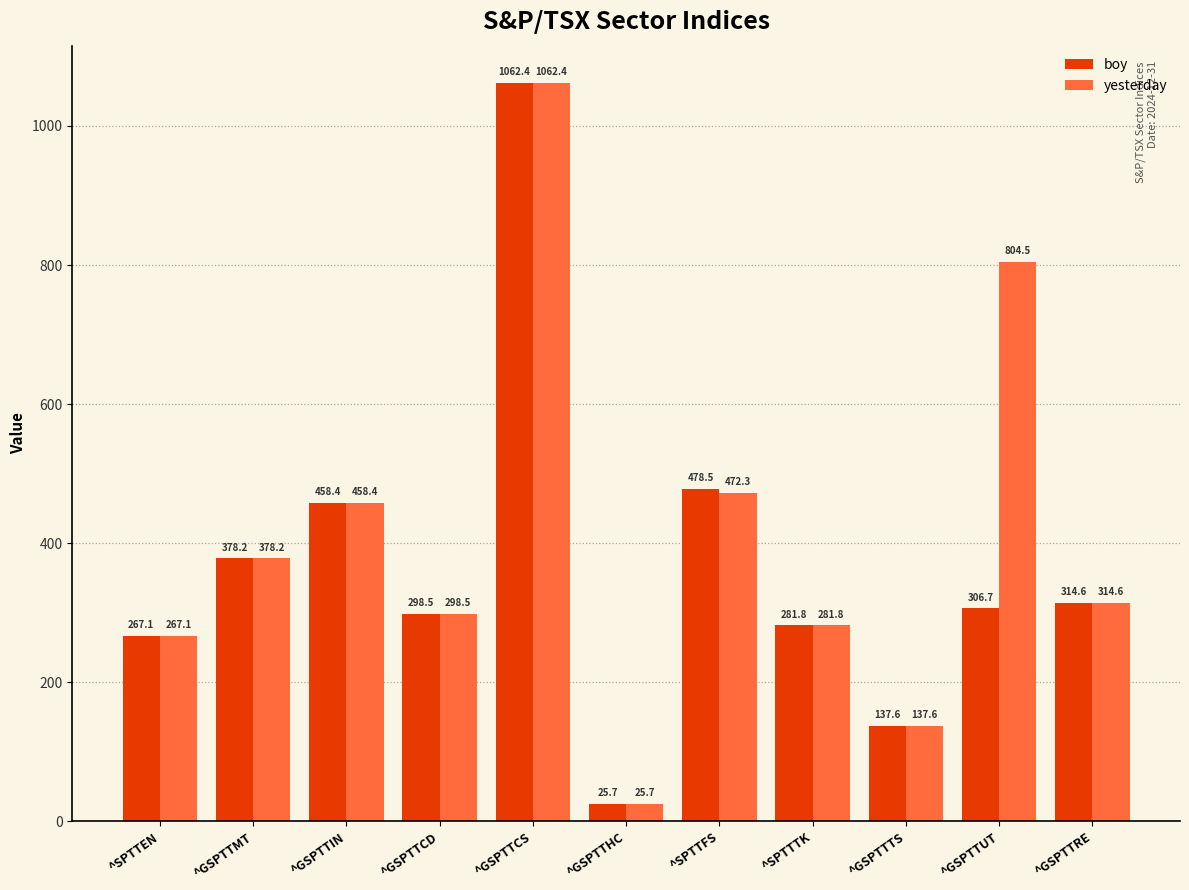

Reading left to right, extract all data points from this chart.

boy: ^SPTTEN=267.1	^GSPTTMT=378.2	^GSPTTIN=458.4	^GSPTTCD=298.5	^GSPTTCS=1062.4	^GSPTTHC=25.7	^SPTTFS=478.5	^SPTTTK=281.8	^GSPTTTS=137.6	^GSPTTUT=306.7	^GSPTTRE=314.6
yesterday: ^SPTTEN=267.1	^GSPTTMT=378.2	^GSPTTIN=458.4	^GSPTTCD=298.5	^GSPTTCS=1062.4	^GSPTTHC=25.7	^SPTTFS=472.3	^SPTTTK=281.8	^GSPTTTS=137.6	^GSPTTUT=804.5	^GSPTTRE=314.6